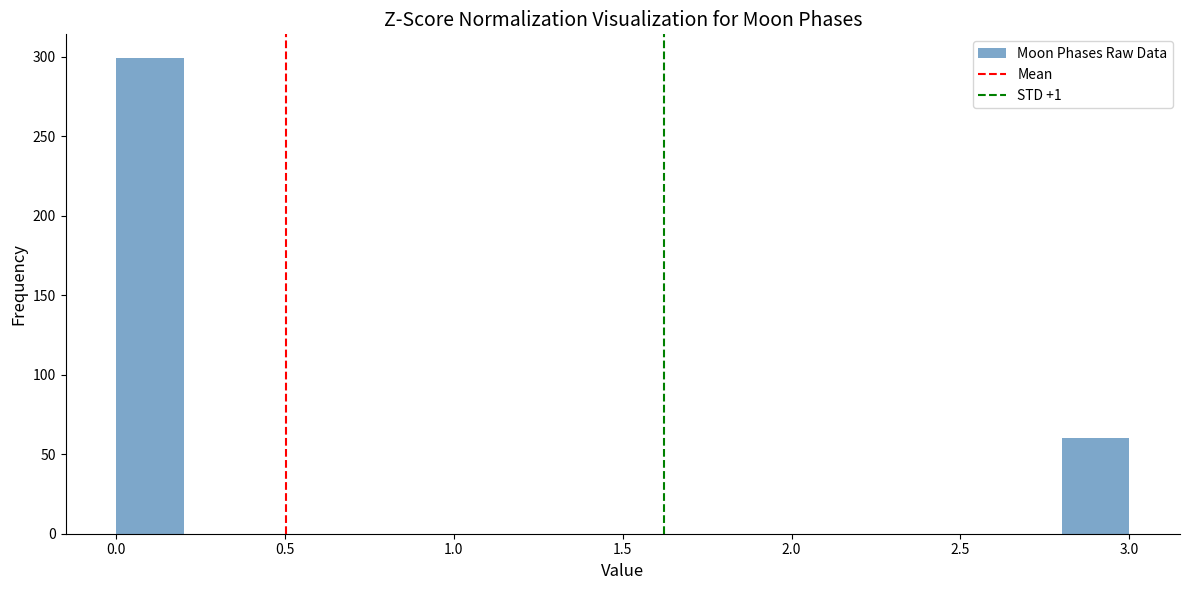

Reading left to right, list every bar in this chart as the range it spans on the x-axis followed by its height. The values are not printed on the chart, so give them approximately, as read against the axis.

0.0 to 0.2: 300
0.2 to 0.4: 0
0.4 to 0.6: 0
0.6 to 0.8: 0
0.8 to 1.0: 0
1.0 to 1.2: 0
1.2 to 1.4: 0
1.4 to 1.6: 0
1.6 to 1.8: 0
1.8 to 2.0: 0
2.0 to 2.2: 0
2.2 to 2.4: 0
2.4 to 2.6: 0
2.6 to 2.8: 0
2.8 to 3.0: 60